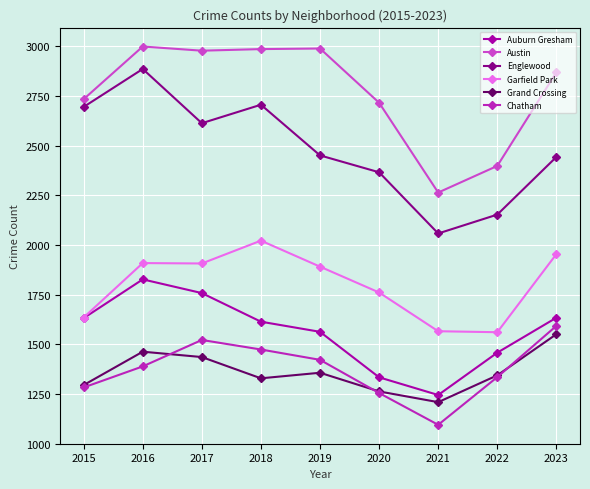

What is the value of the Auburn Gresham point at the 5th from the left?

1563